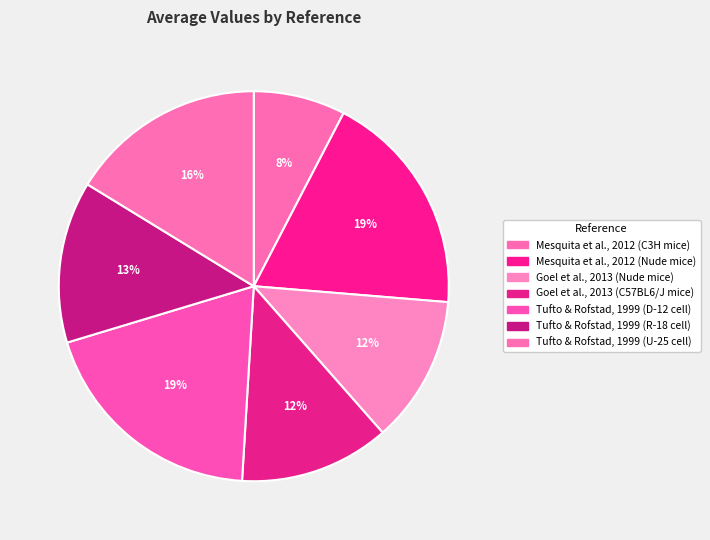

True or false: Tufto & Rofstad, 1999 (R-18 cell) accounts for 5% of the total.

False